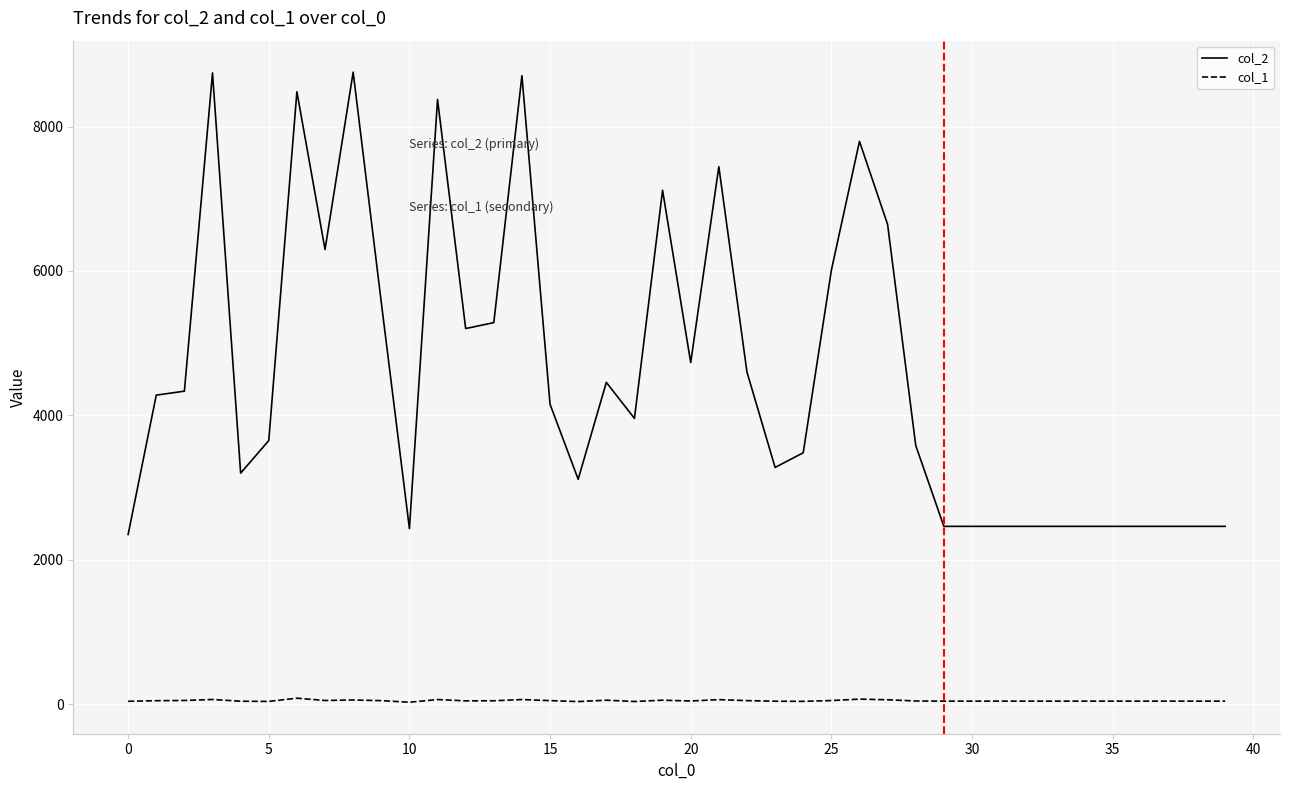

What is the greatest value displayed?

8753